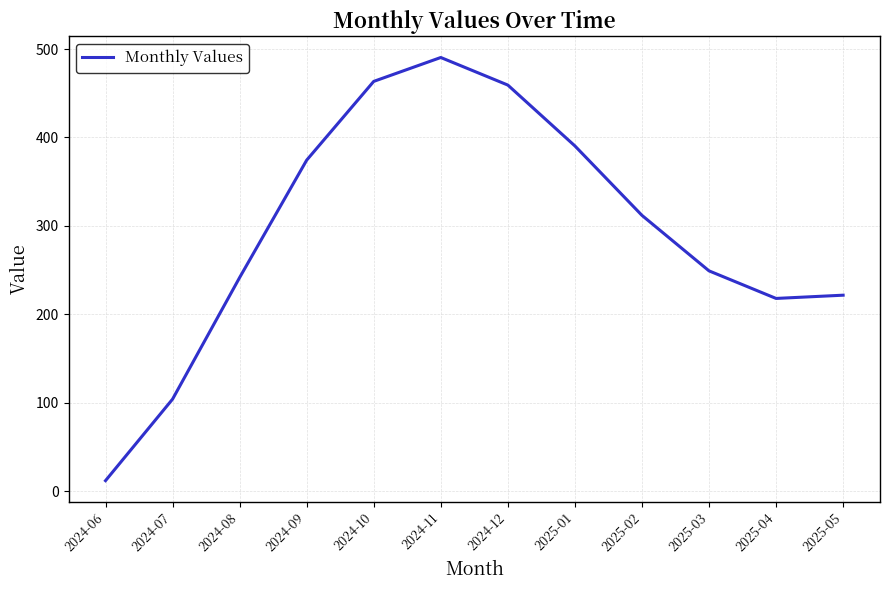

How many values are below 311?

6